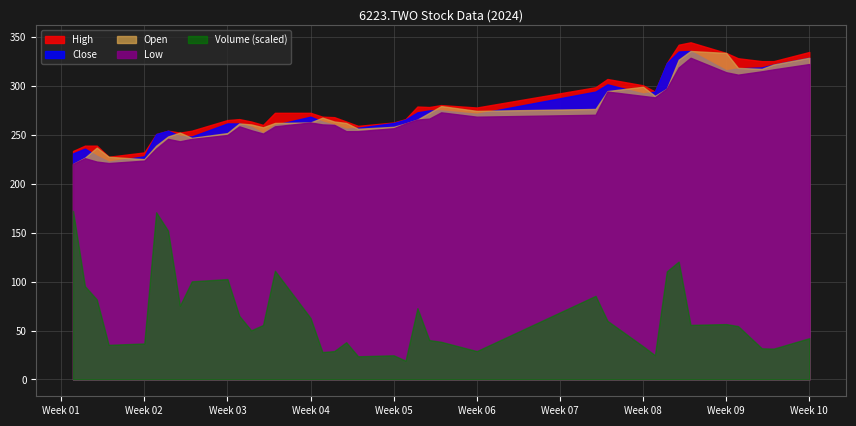

The value of Low at 18 is 337.8. True or false?

False